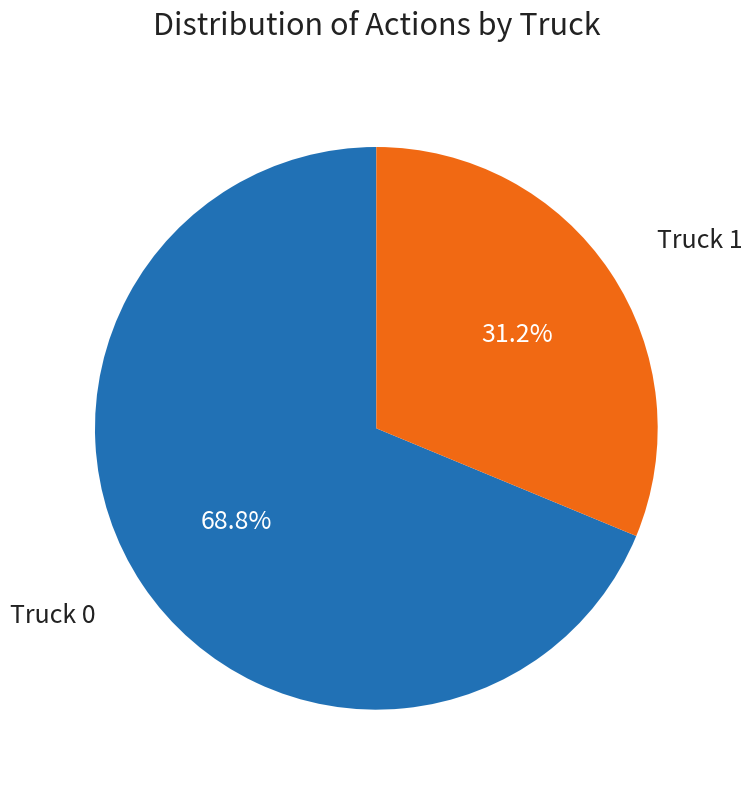

Rank the categories by value from highest to lowest.

Truck 0, Truck 1